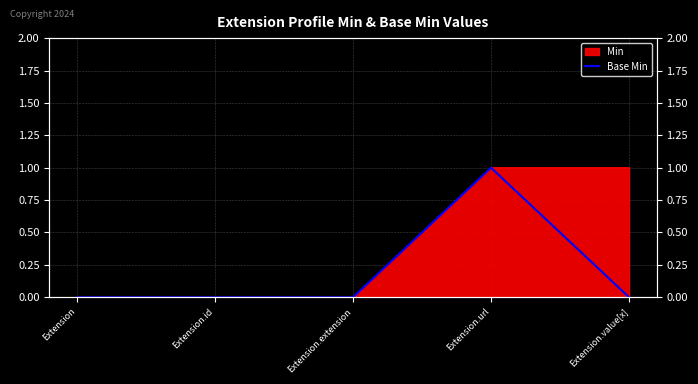

What is the difference between the maximum and minimum values?

1